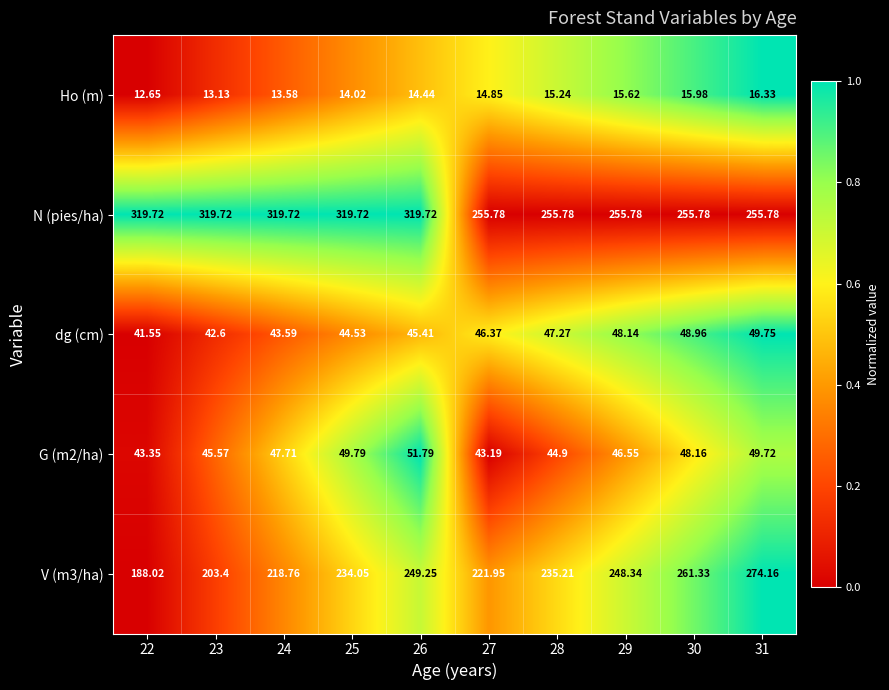

Which series has the largest range (max minus min)?

V (m3/ha)